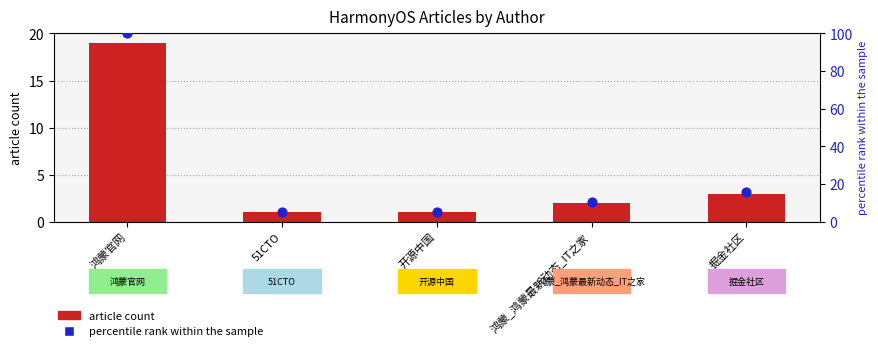

What is the total value across all series at 51CTO?

6.3